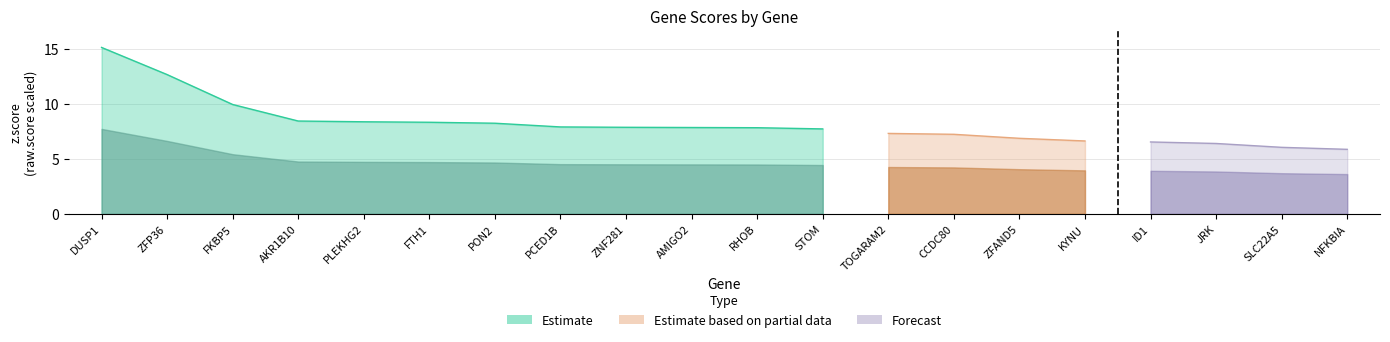

Rank the categories by z.score value from lowest to highest.

NFKBIA, SLC22A5, JRK, ID1, KYNU, ZFAND5, CCDC80, TOGARAM2, STOM, RHOB, AMIGO2, ZNF281, PCED1B, PON2, FTH1, PLEKHG2, AKR1B10, FKBP5, ZFP36, DUSP1